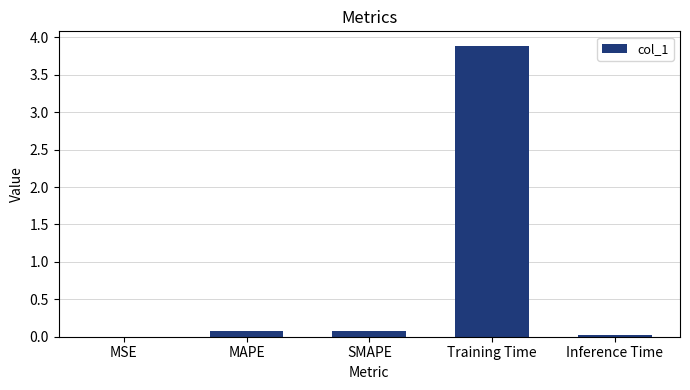

Which has a higher value, Training Time or MAPE?

Training Time